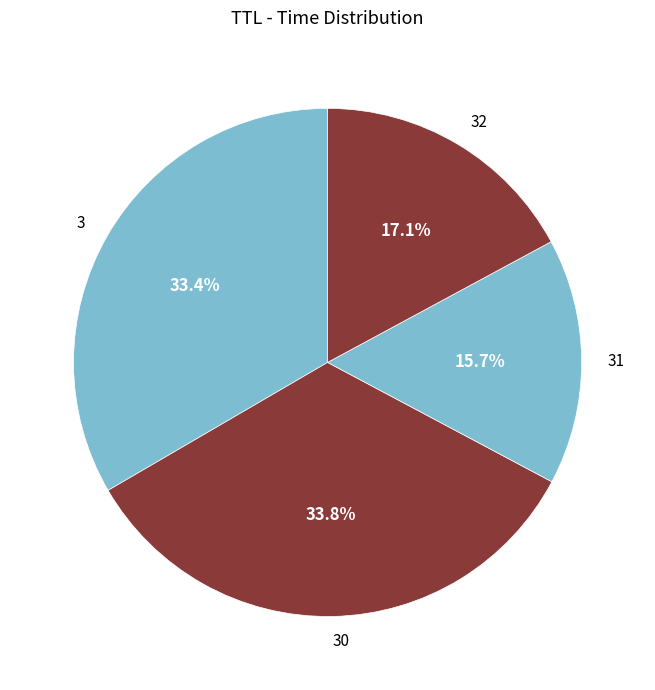

Which slice is the smallest?

31